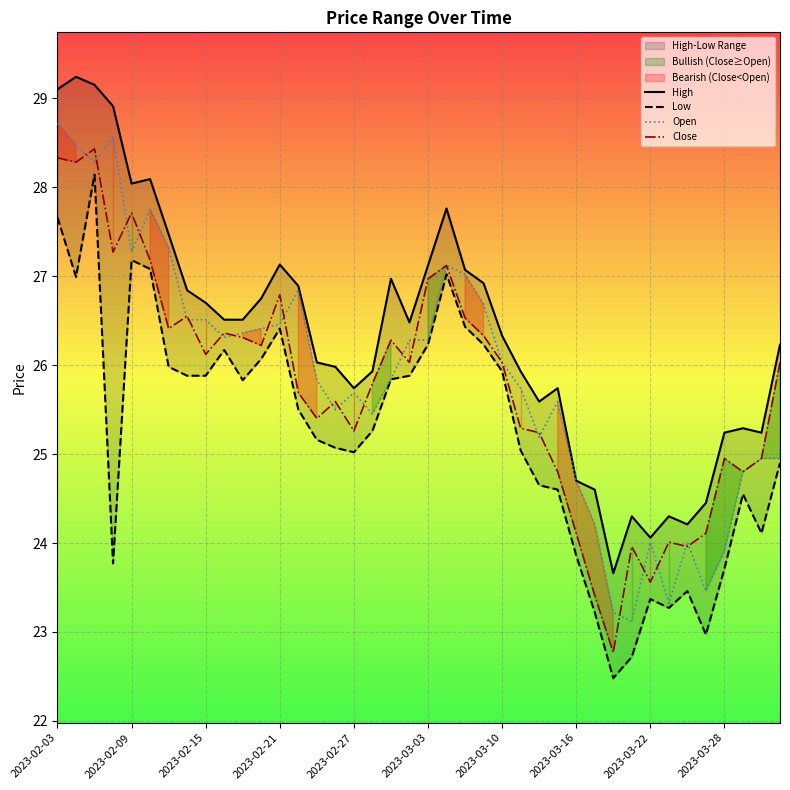

The Close series shows 24.8 at 27. True or false?

True